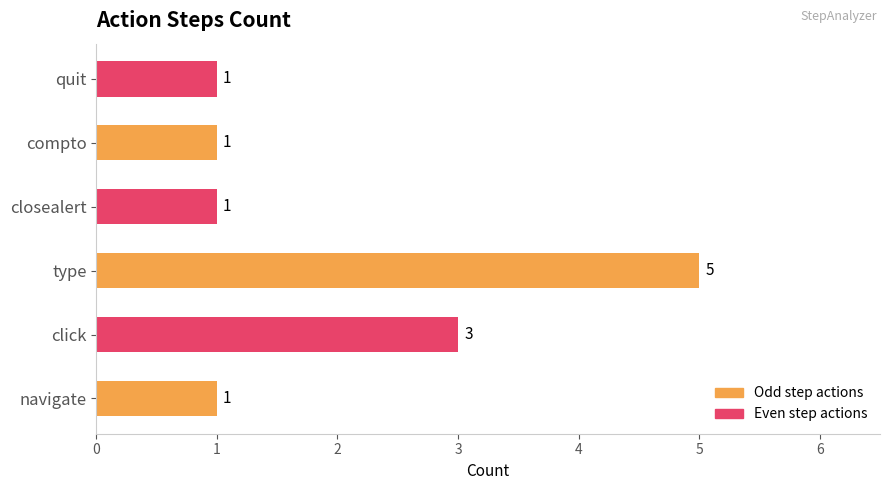

What is the sum of the values at type and navigate?

6